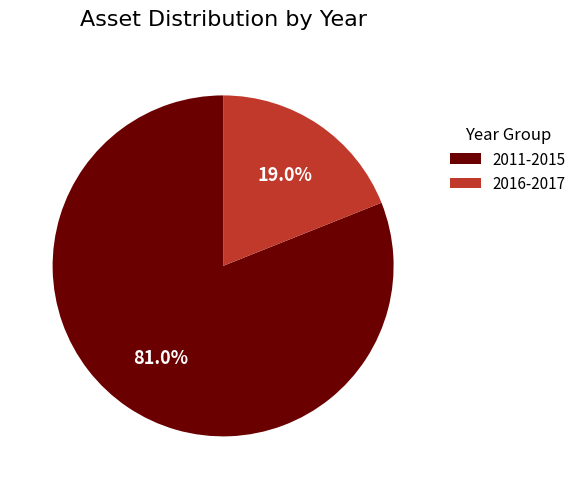

Is there a majority slice in this chart?

Yes